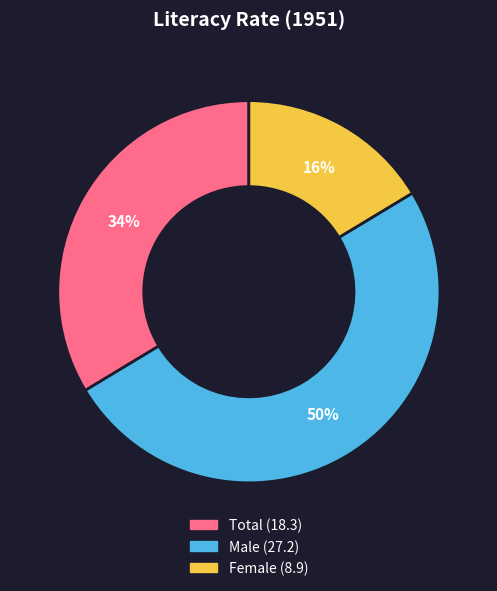

The Female slice represents 7% of the pie. True or false?

False